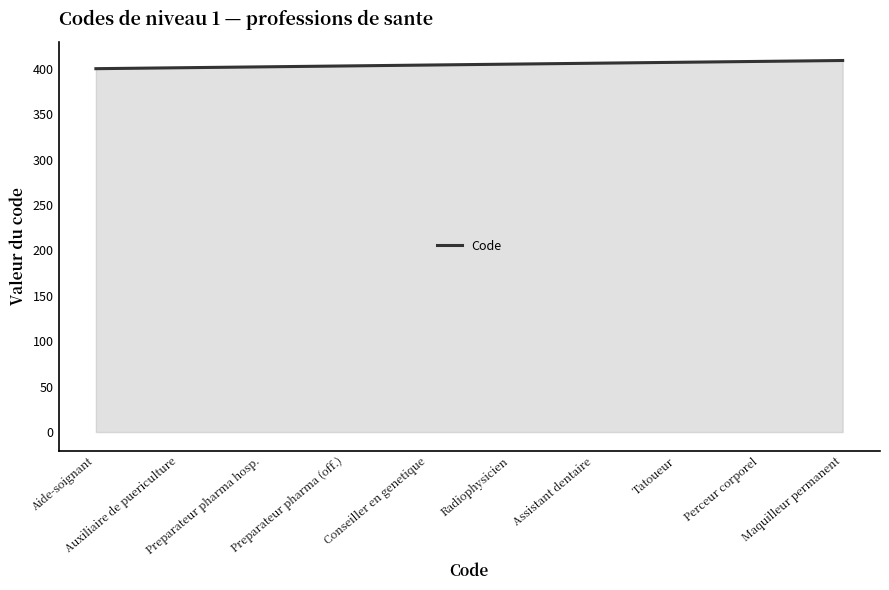

What is the difference between the maximum and minimum values?

9.0